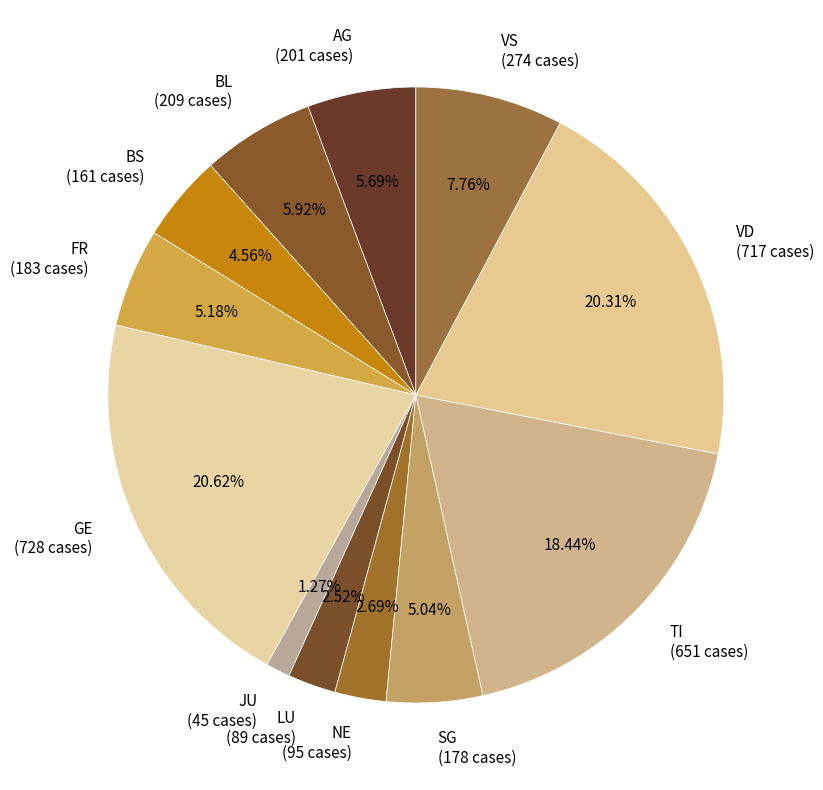

Which category has the smallest portion of the pie?

JU